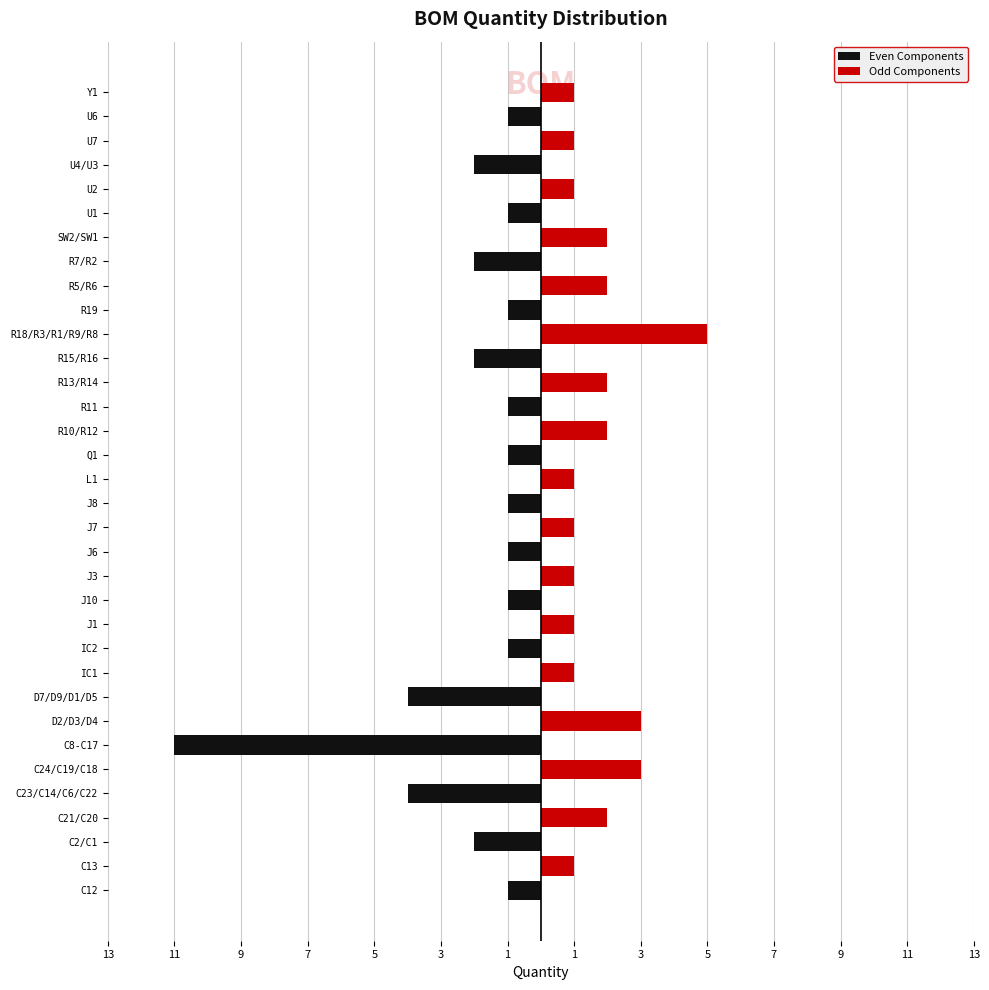

The Odd Components series shows 1 at R13/R14. True or false?

False